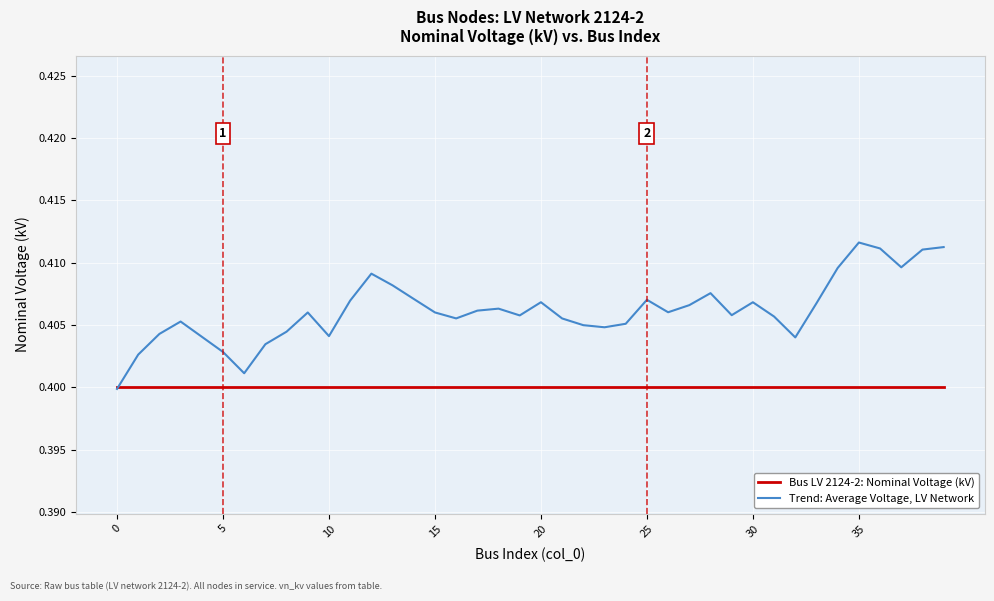

List the series in order of their overall mean, highest first.

Trend: Average Voltage, LV Network, Bus LV 2124-2: Nominal Voltage (kV)